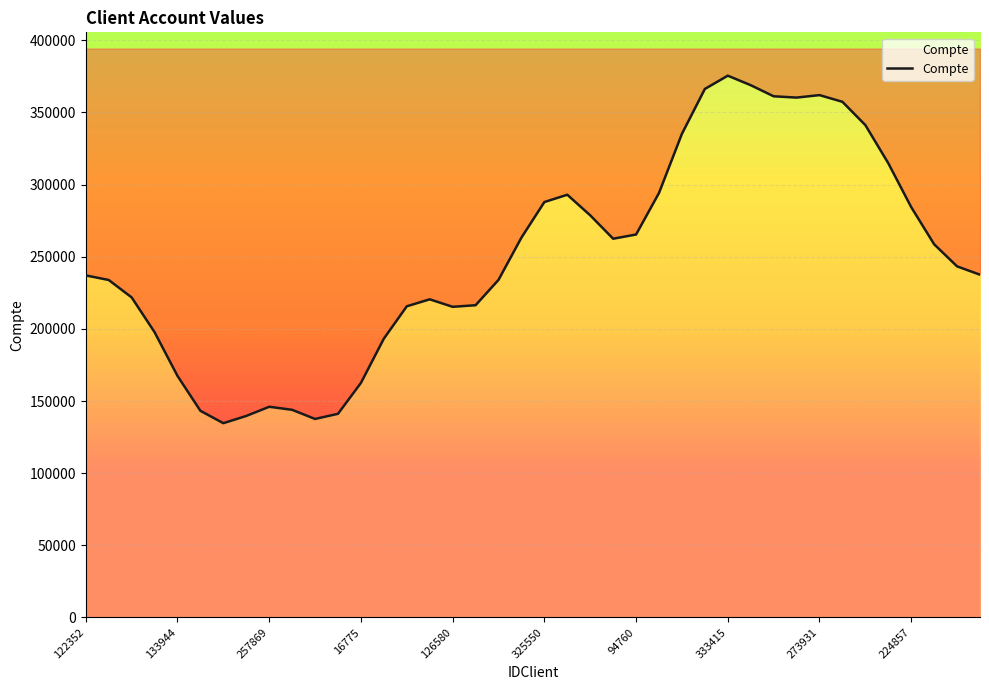

What is the change in value from 25 to 26?

+41019.7